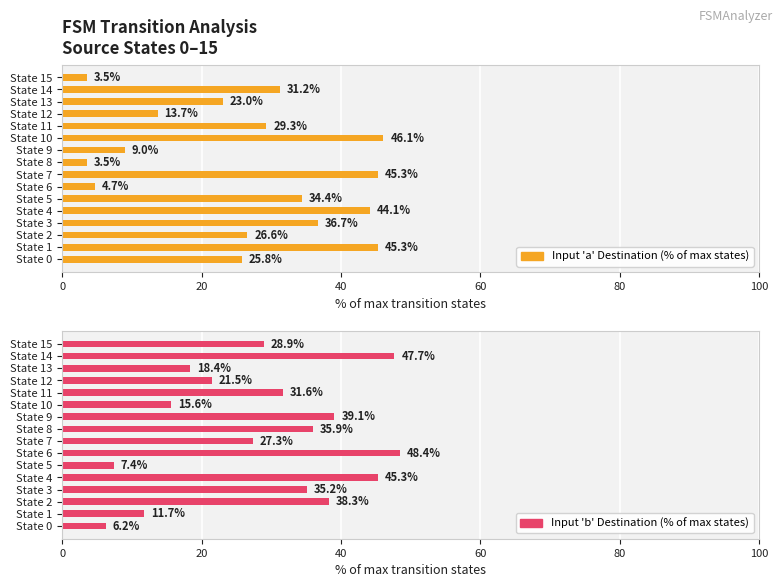

Is it true that Input 'b' Destination (% of max states) equals 6.2 at State 0?

True